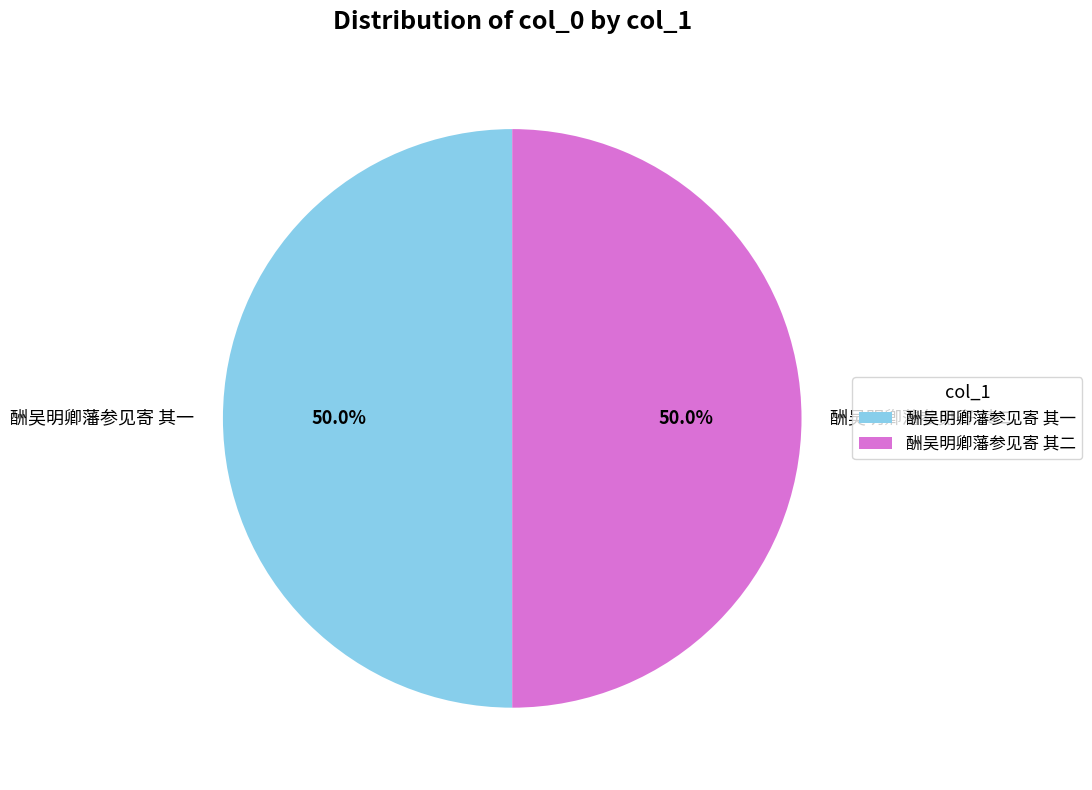

To the nearest percent, what portion does 酬吴明卿藩参见寄 其一 represent?

50%